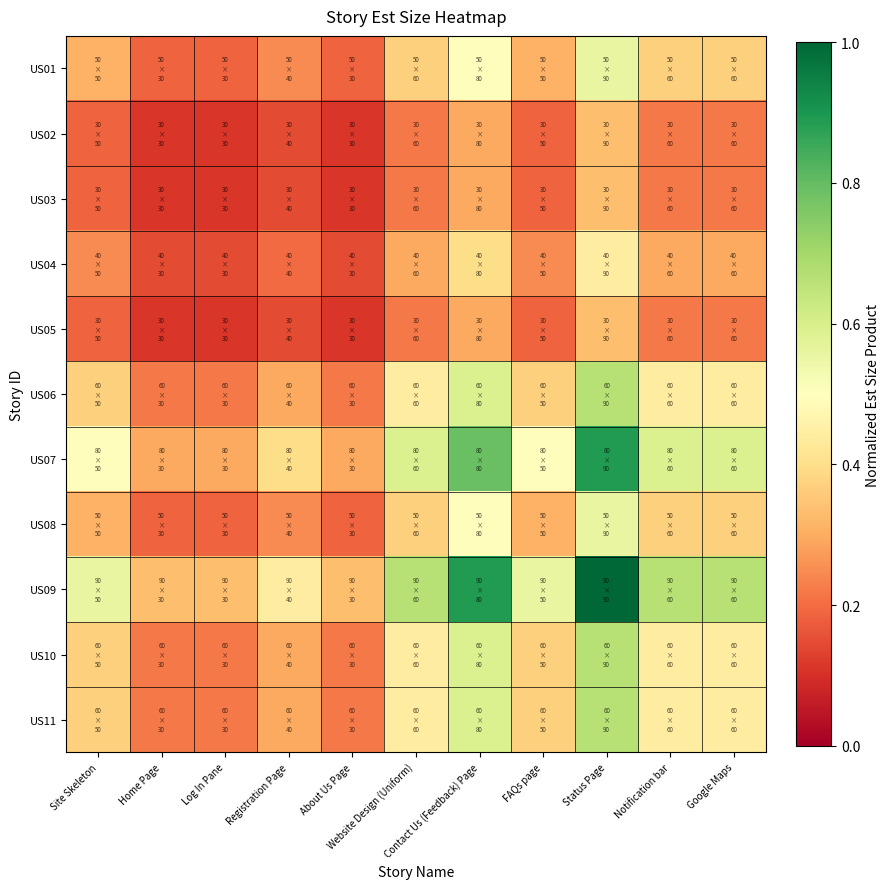

What is the difference between the highest and lowest values at Google Maps?

0.4